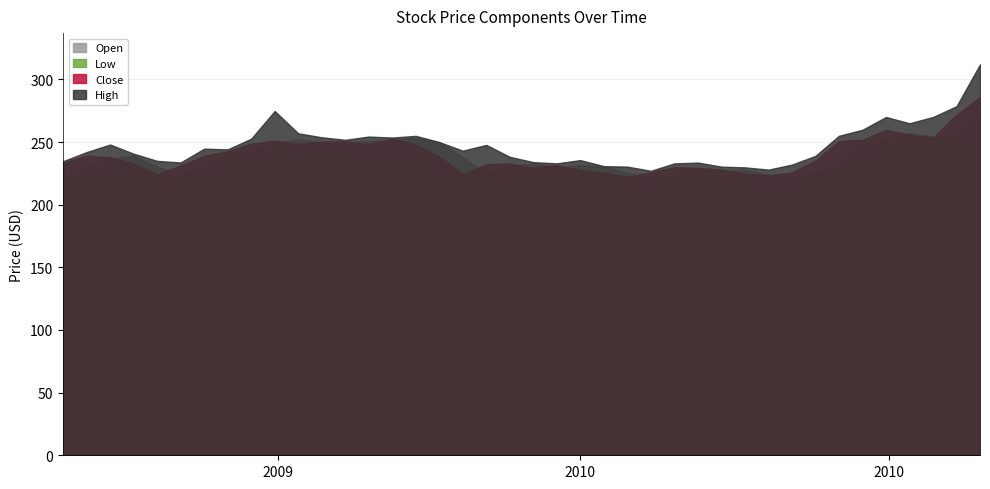

True or false: High and Open cross at least once.

False